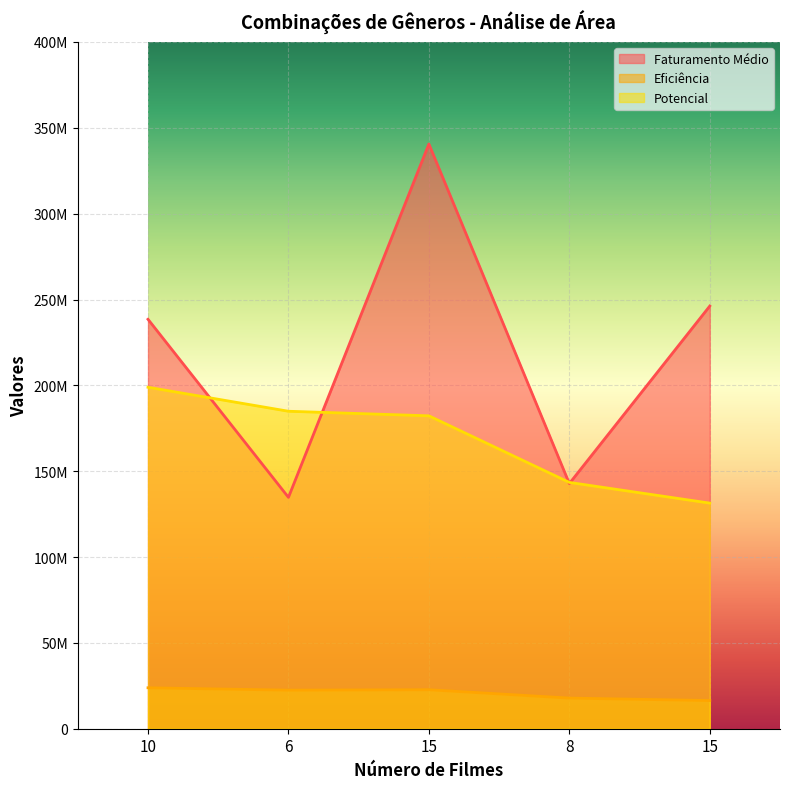

Rank the series at 10 from lowest to highest value.

Eficiência, Potencial, Faturamento Médio